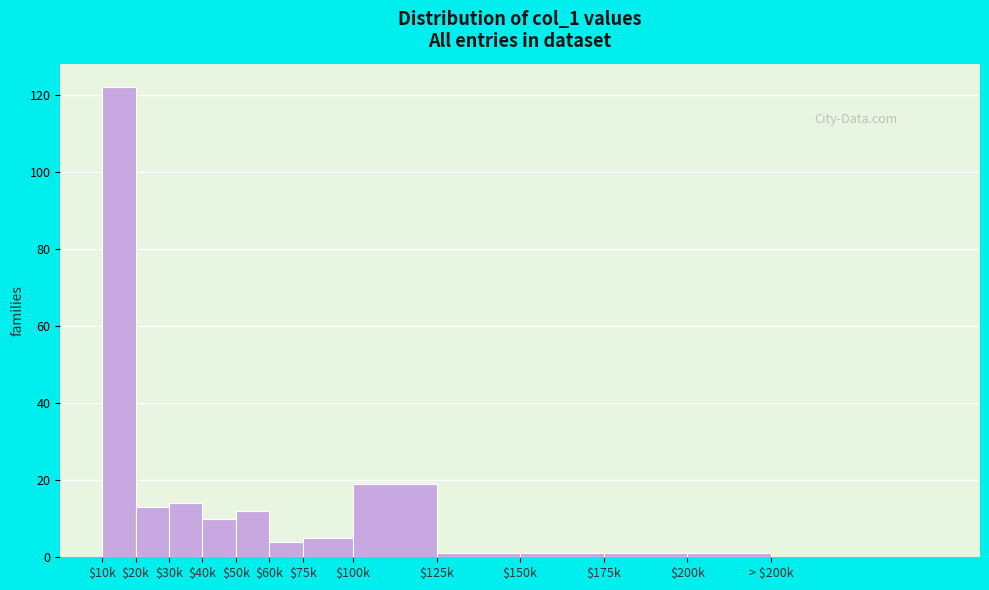

The chart shows a value of 1 at $125k. True or false?

True